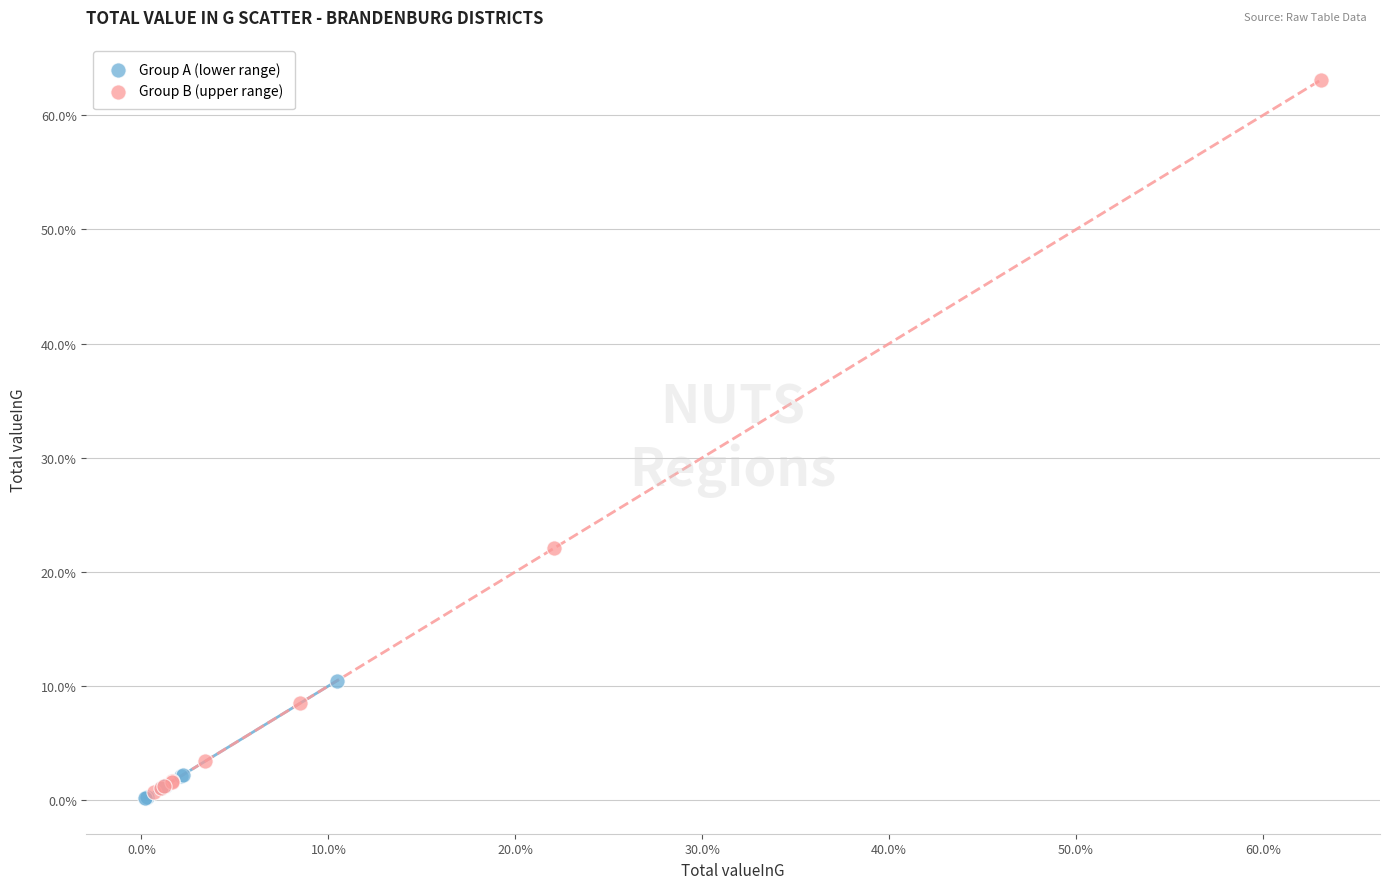

Which series has the largest Y range (max minus min)?

Group B (upper range)